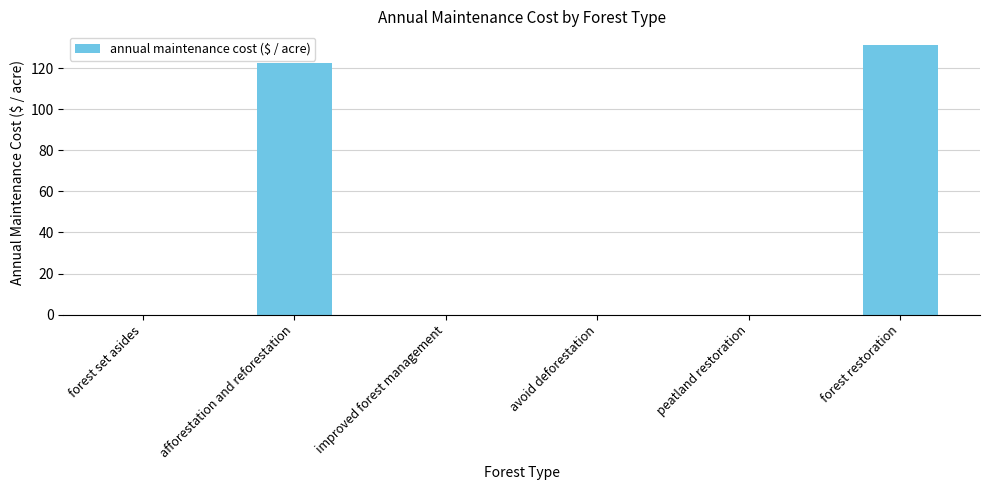

What value does the data have at afforestation and reforestation?

122.4